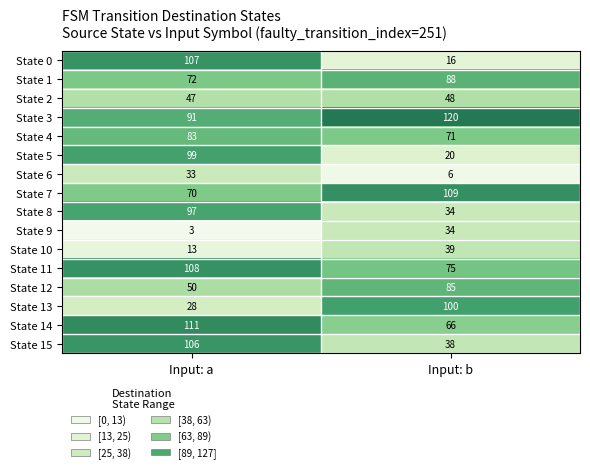

Which series has the largest range (max minus min)?

State 0